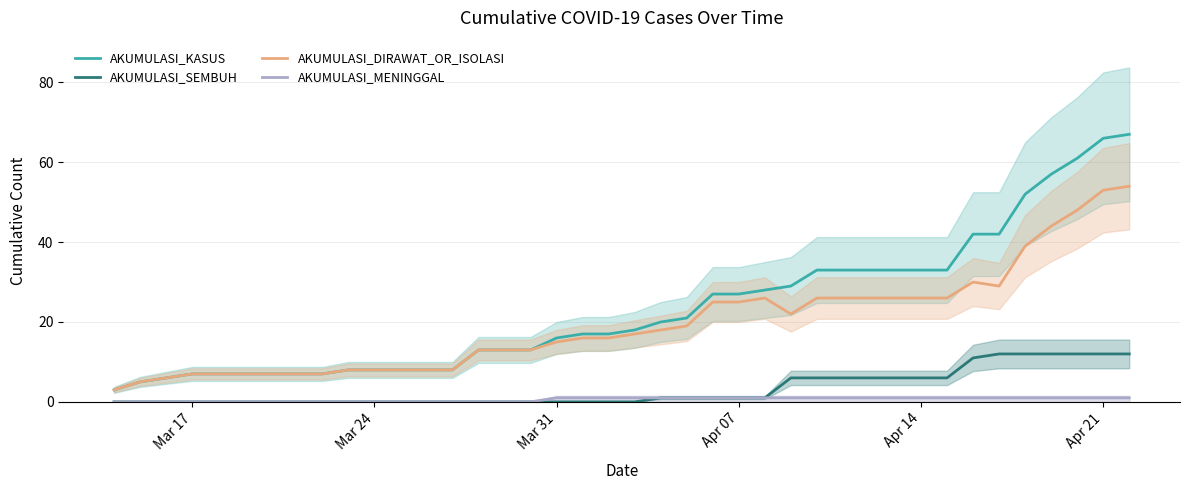

True or false: AKUMULASI_MENINGGAL and AKUMULASI_DIRAWAT_OR_ISOLASI cross at least once.

False